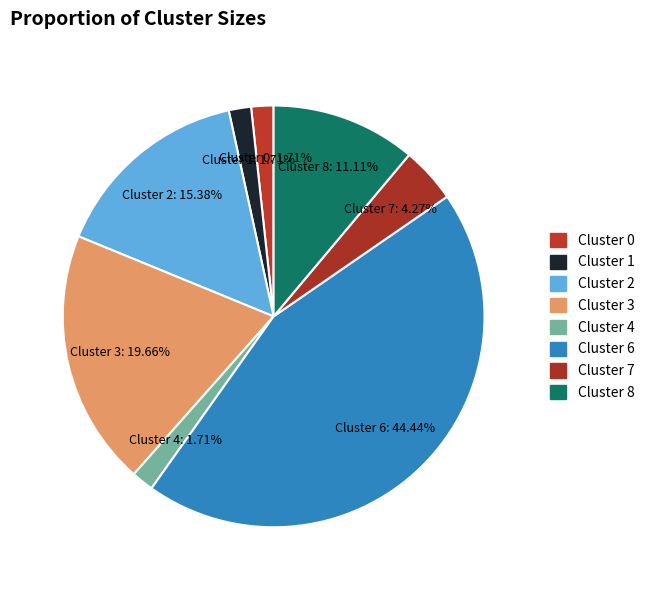

Count the number of slices in the pie.

8